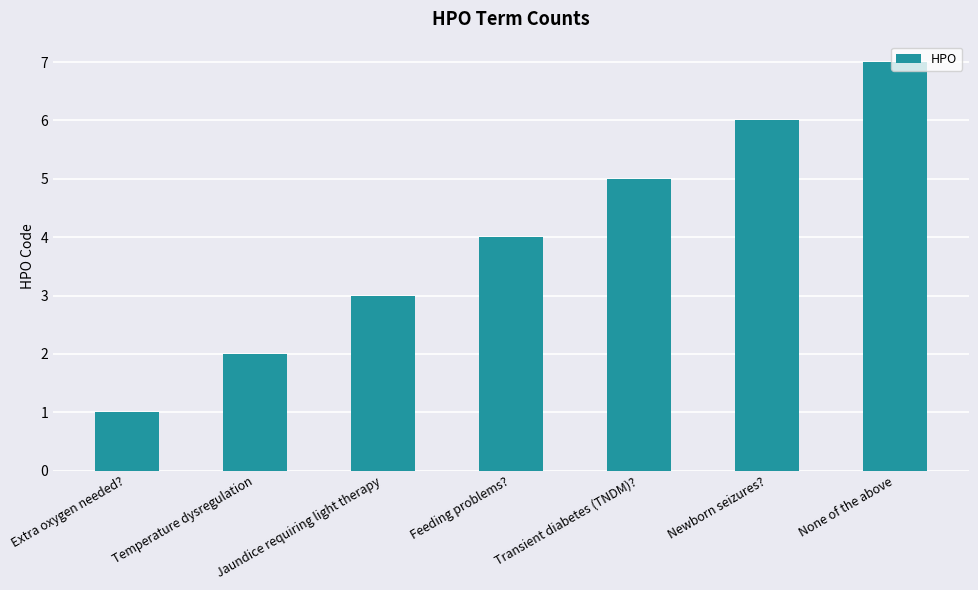

Which has a higher value, Temperature dysregulation or Jaundice requiring light therapy?

Jaundice requiring light therapy